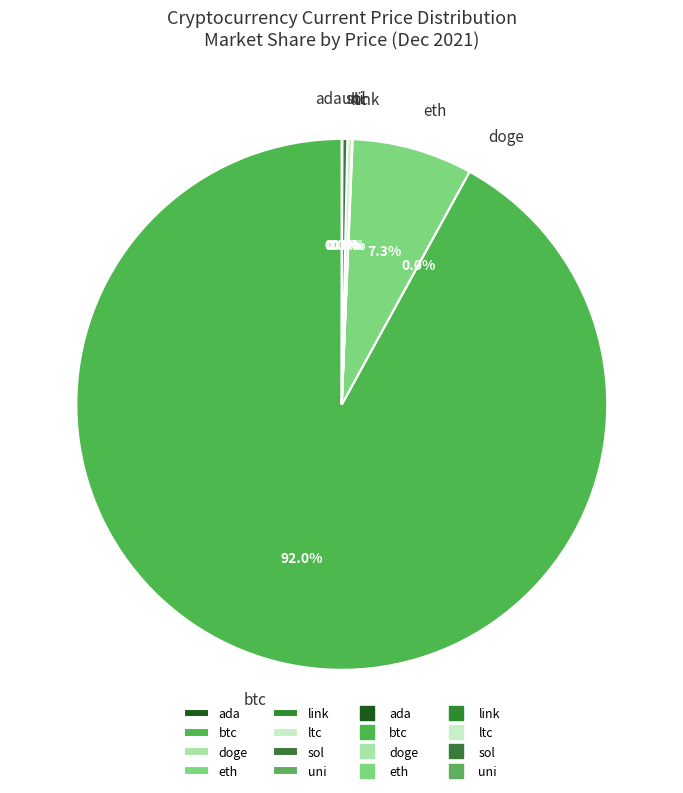

Which category accounts for the majority?

btc